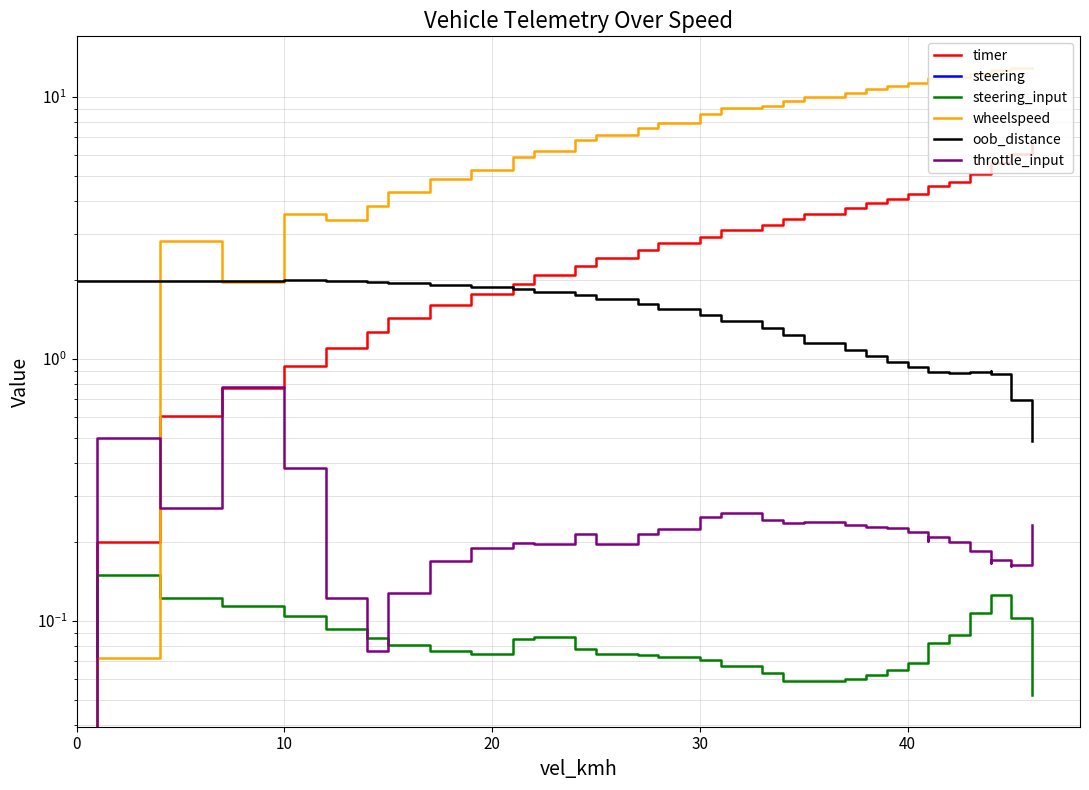

The value of steering at 38 is -58.9. True or false?

False